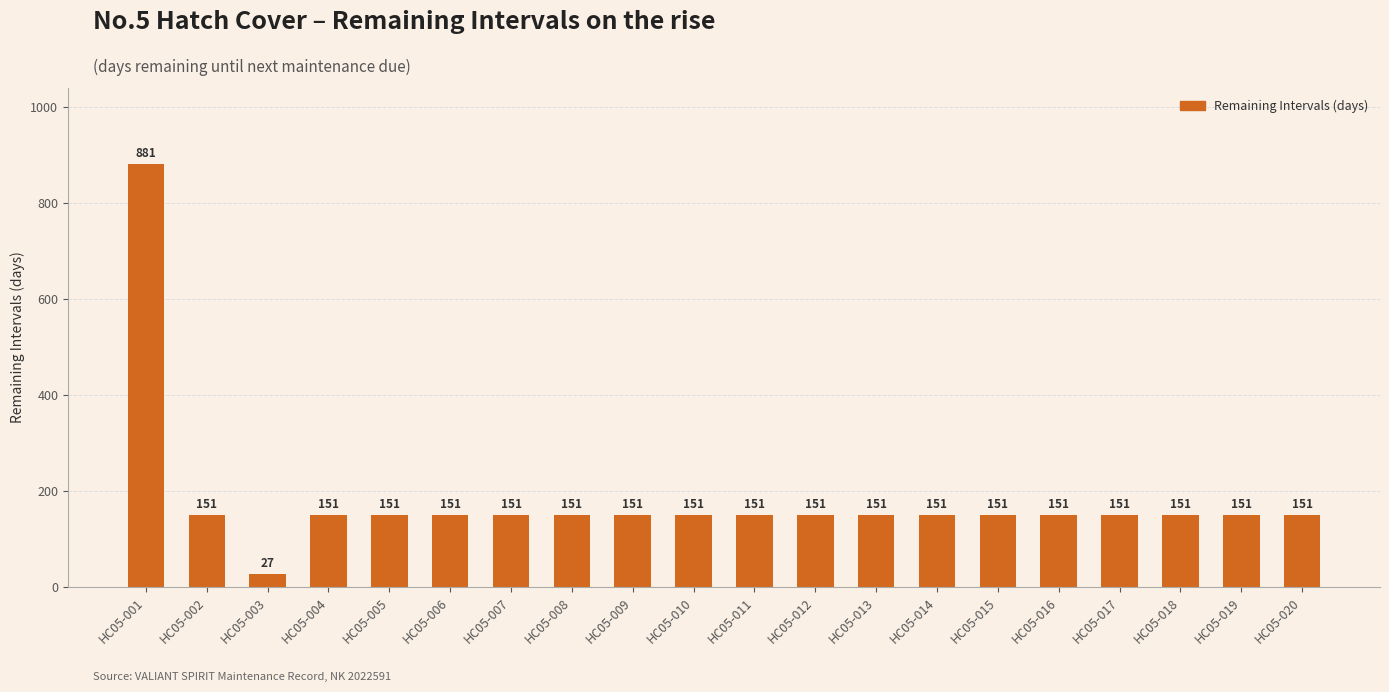

Which category has the lowest value across all series?

HC05-003